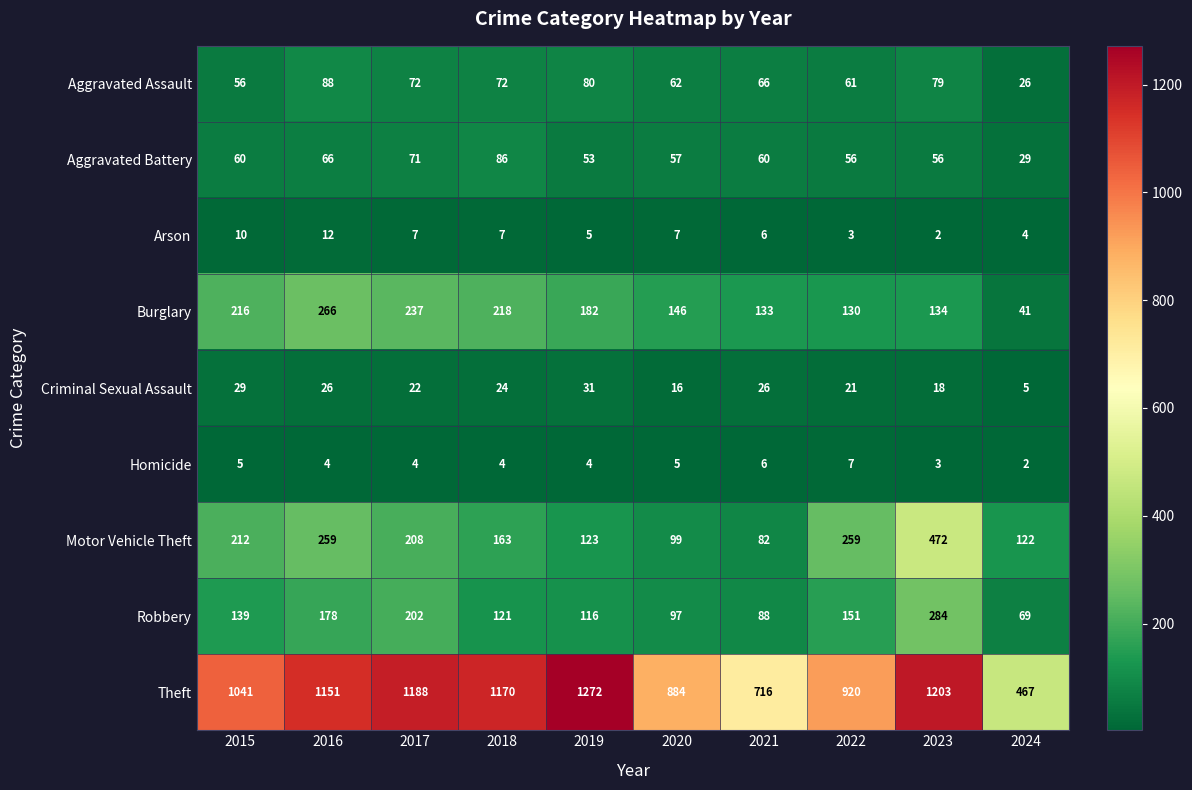

At which label does Arson first exceed 7?

2015